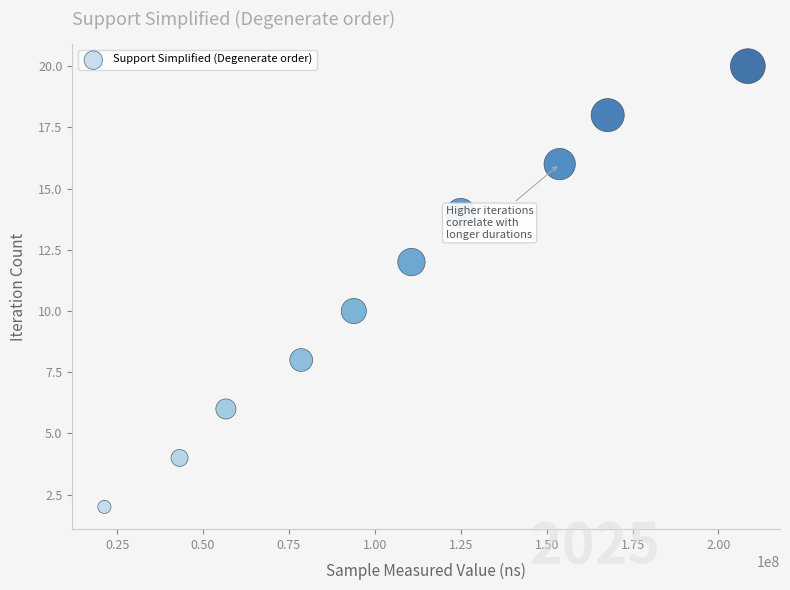

What is the average Y value?

11